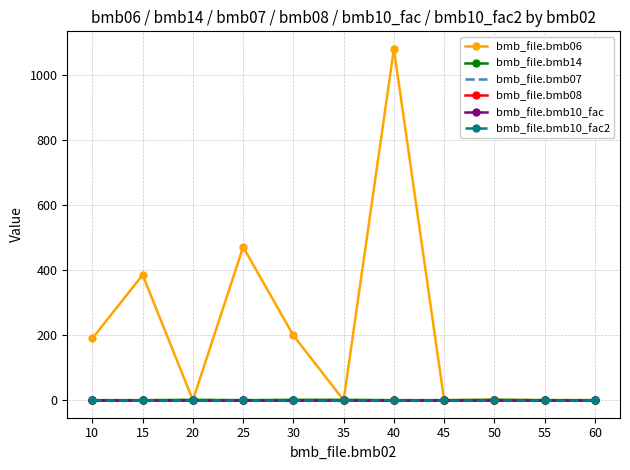

How many lines are shown in the chart?

6